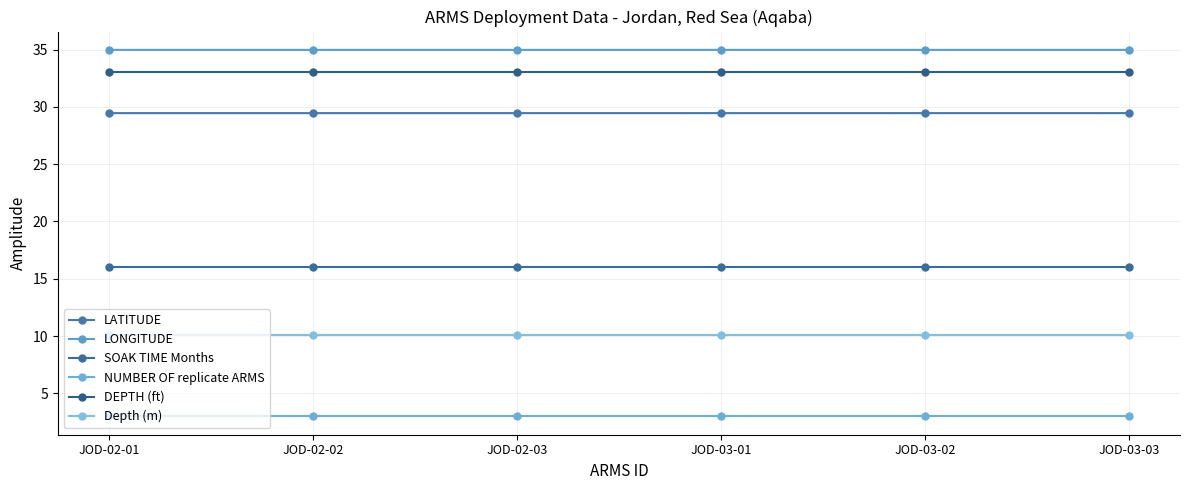

At which category is the sum across all series the highest?

JOD-03-01